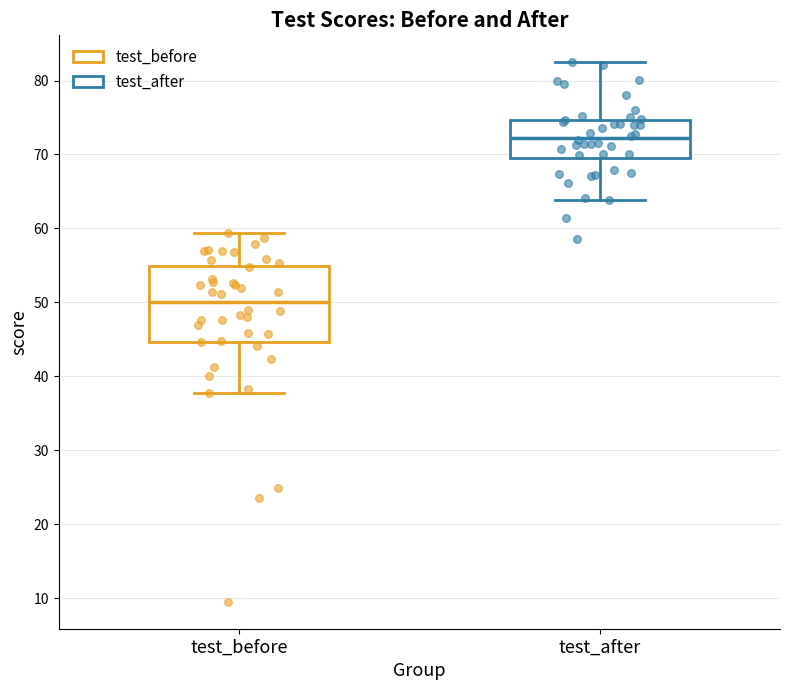

Which box's median line is the lowest?

test_before